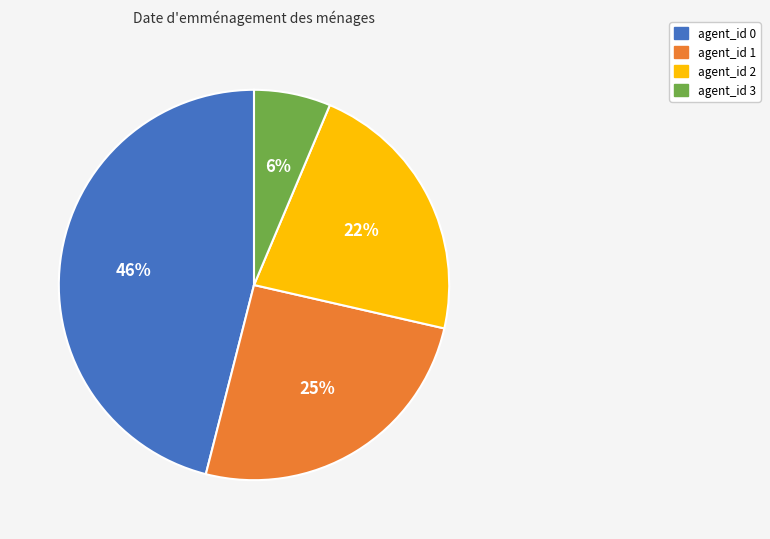

Between agent_id 1 and agent_id 2, which is larger?

agent_id 1